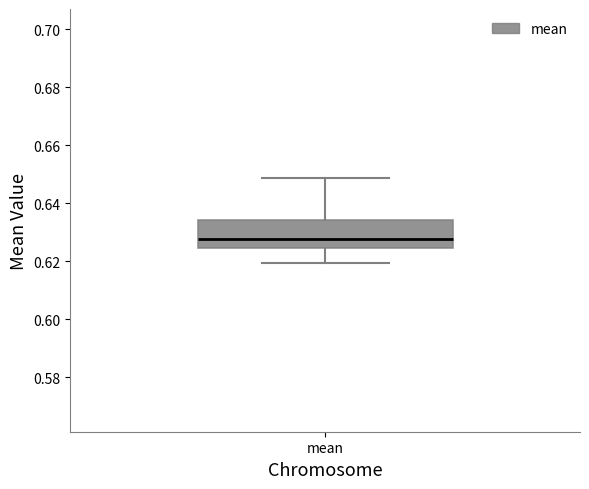

Where does the median line of the box for mean sit on the y-axis? The values are not printed on the chart, so give them approximately, as read against the axis.

0.628